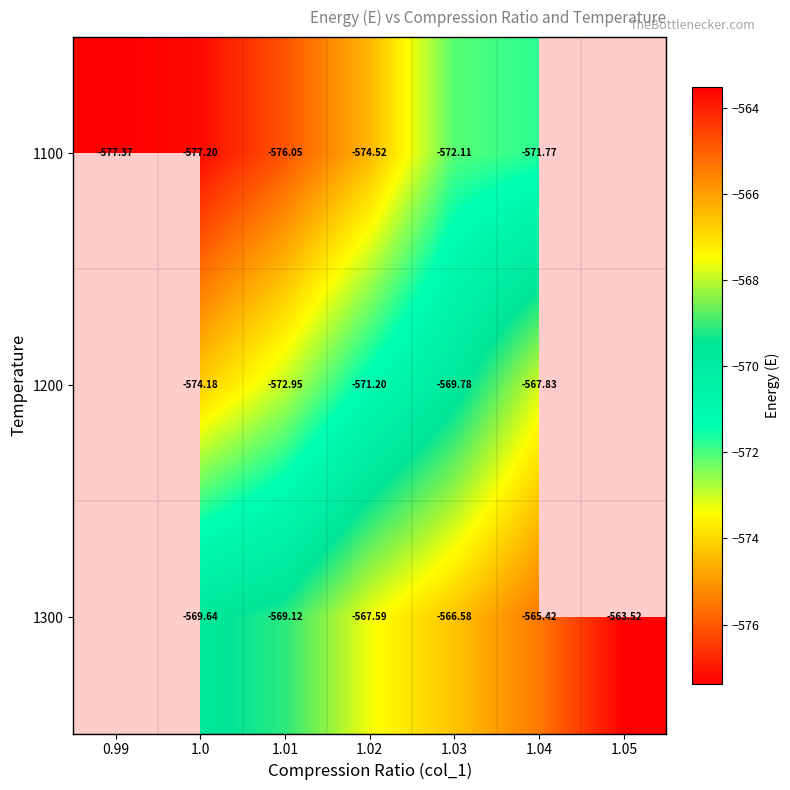

Is the value of 1100 at 1.0 greater than the value of 1300 at 1.01?

No